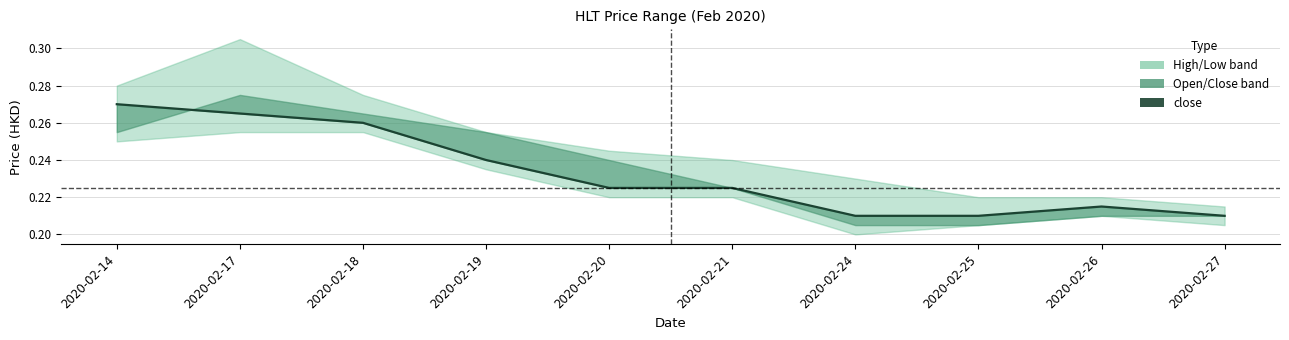

What is the minimum value shown in the chart?

0.2